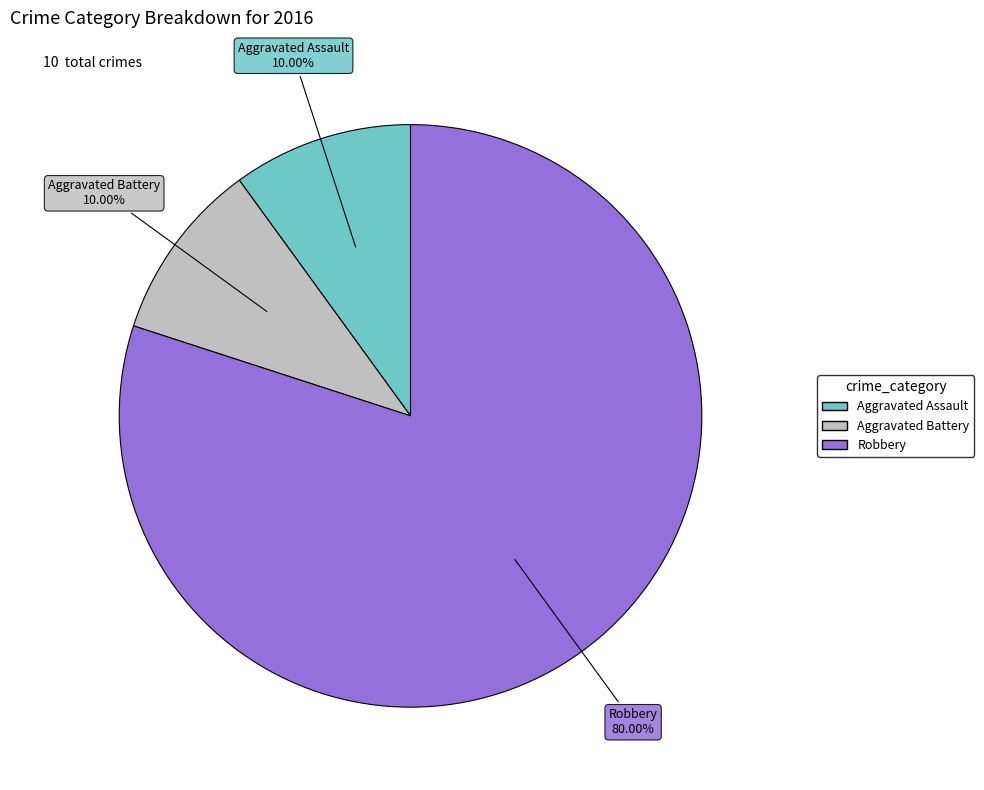

How many segments does this pie chart have?

3